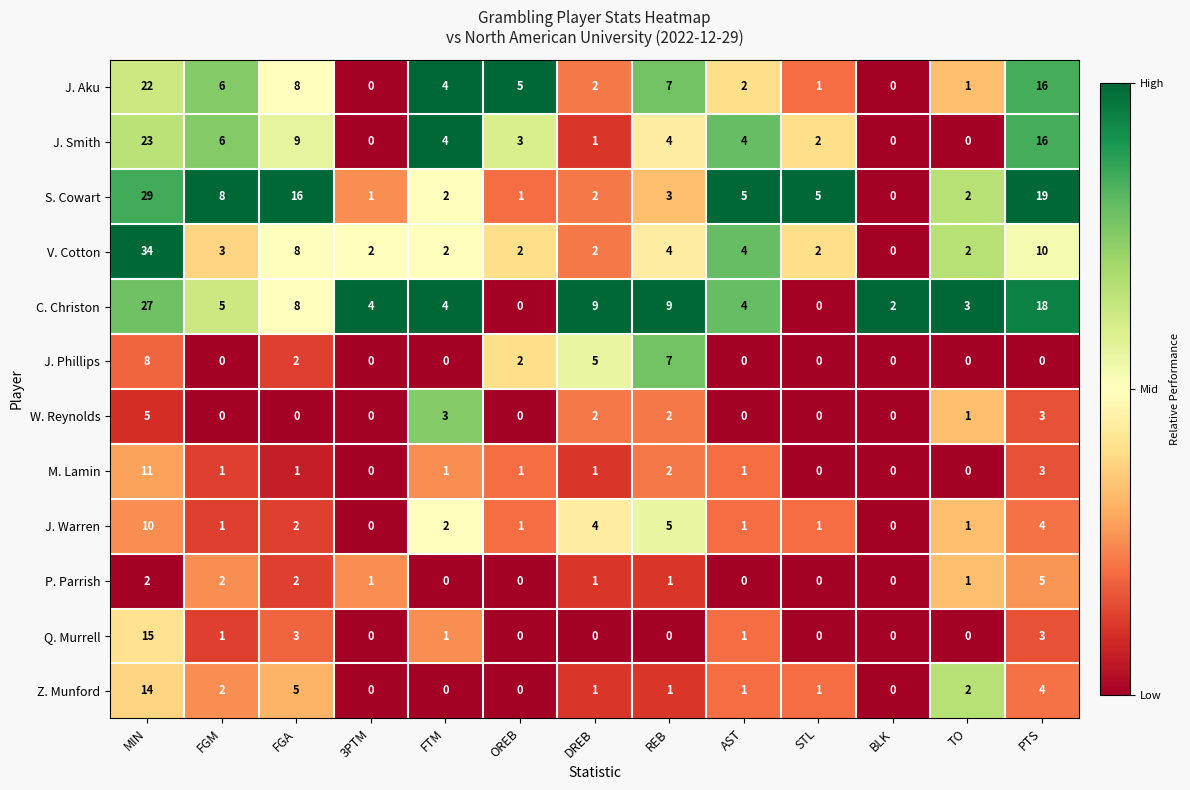

At which category is the sum across all series the highest?

MIN